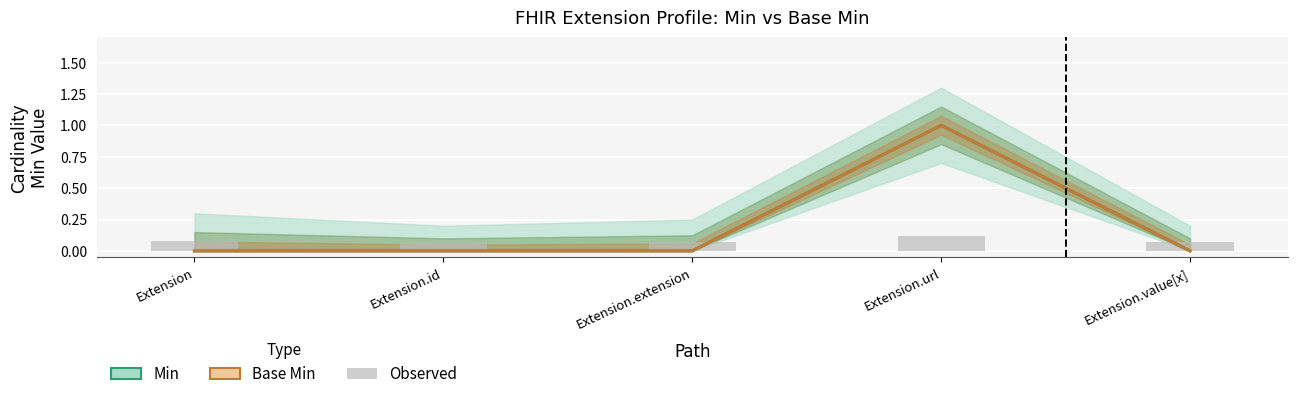

At which label does Min reach its minimum?

Extension